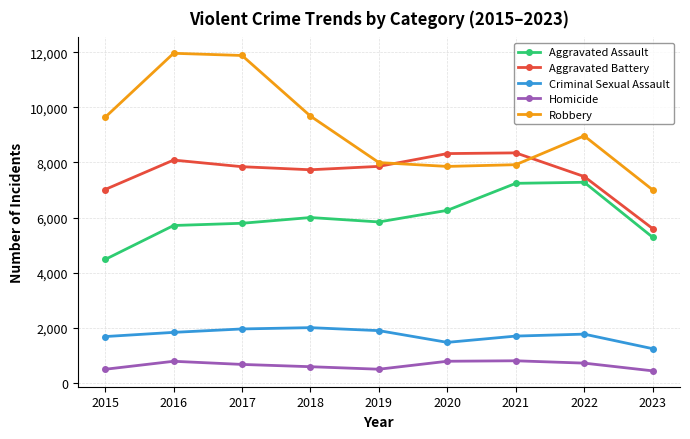

True or false: Aggravated Assault has more than 0 interior local peaks.

True